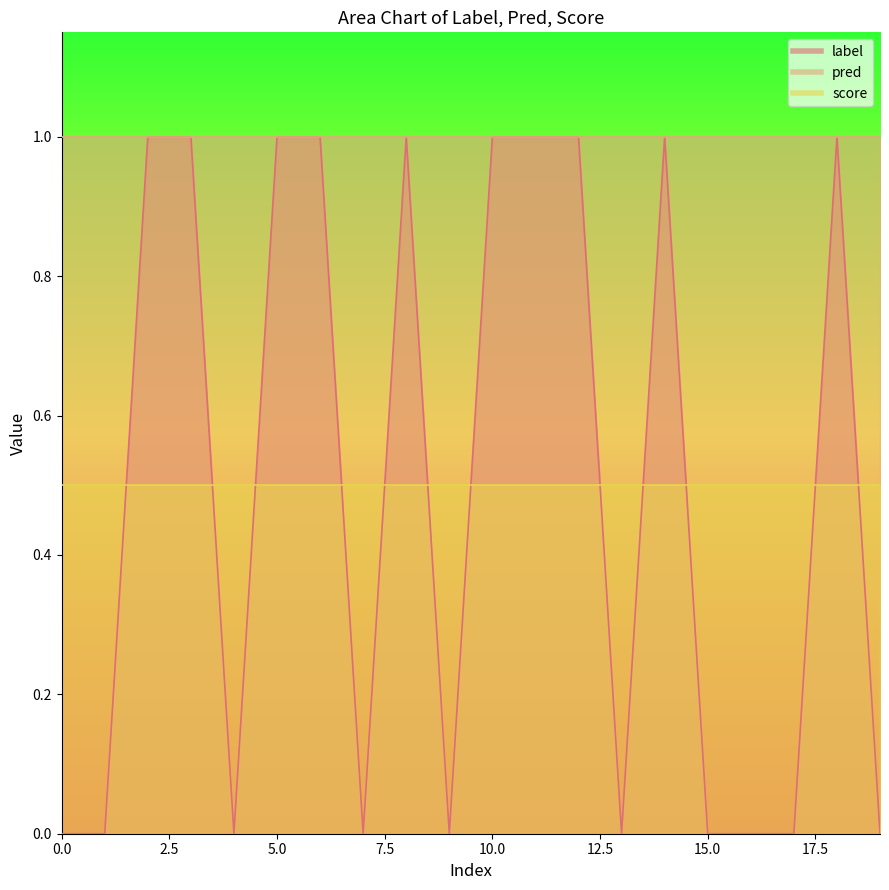

At which category is the sum across all series the highest?

2